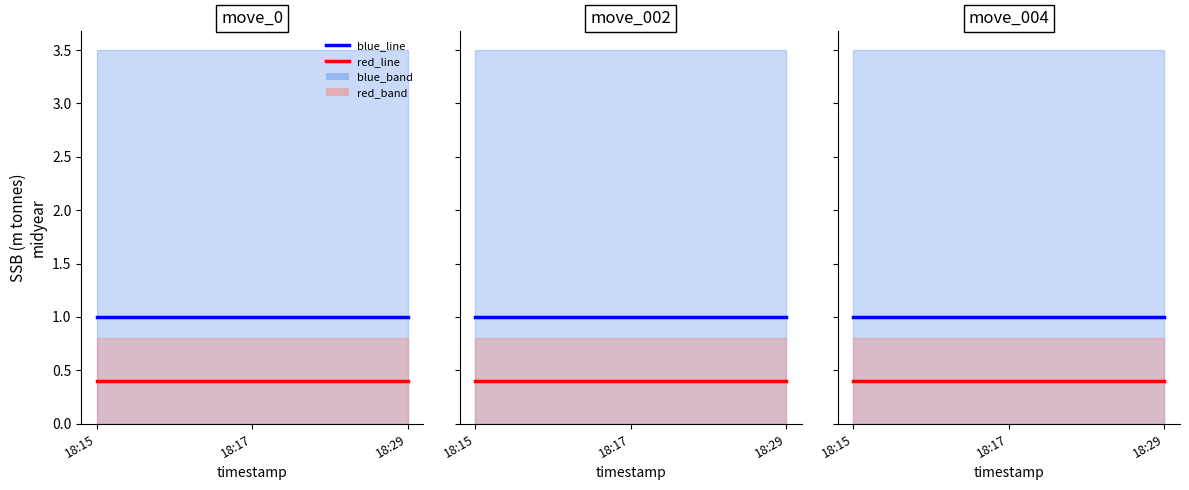

How many lines are shown in the chart?

2